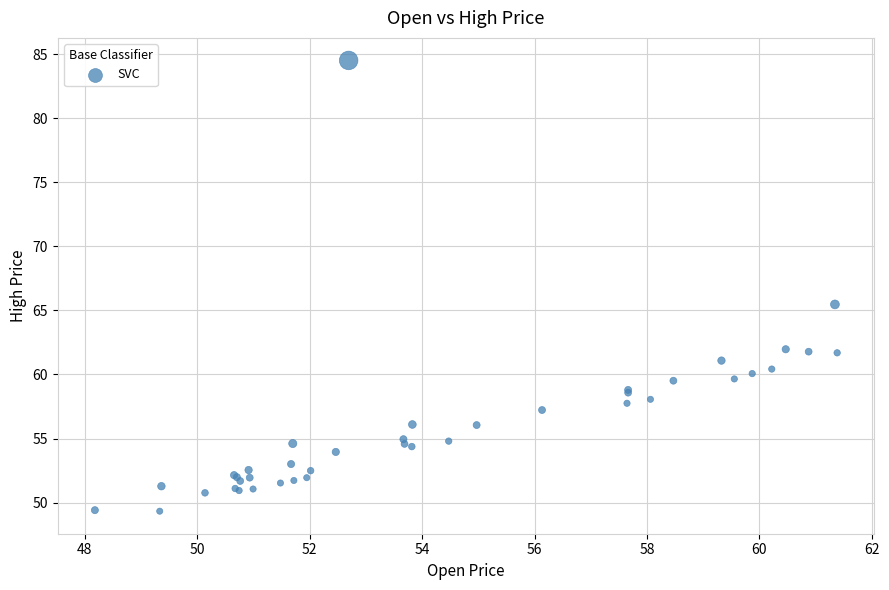

What Y value in the scatter plot is closest to 66?

65.5